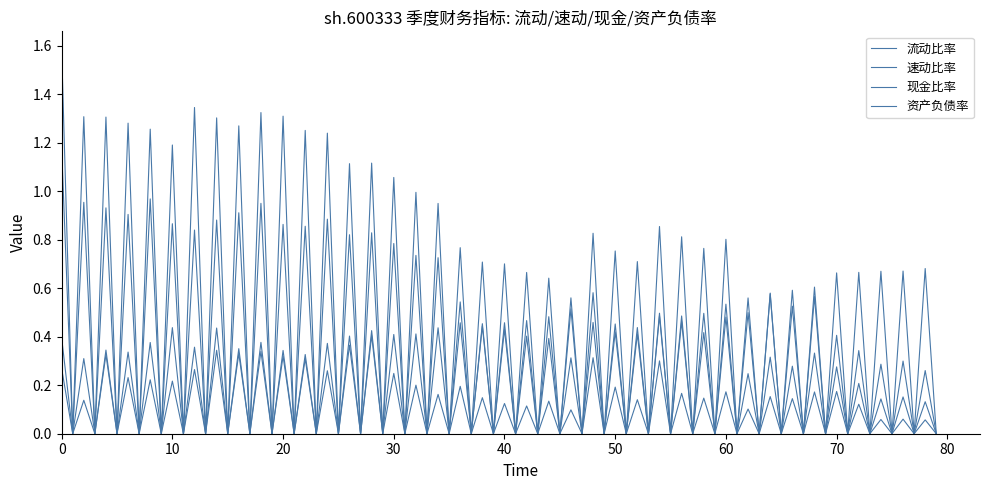

What is the value of the 流动比率 point at the 3rd from the left?

1.3